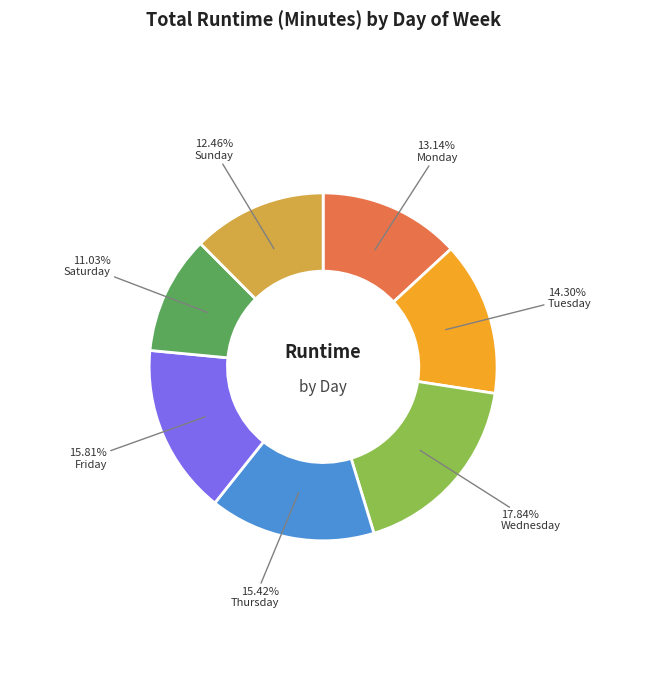

Is there any slice that represents more than half of the pie?

No